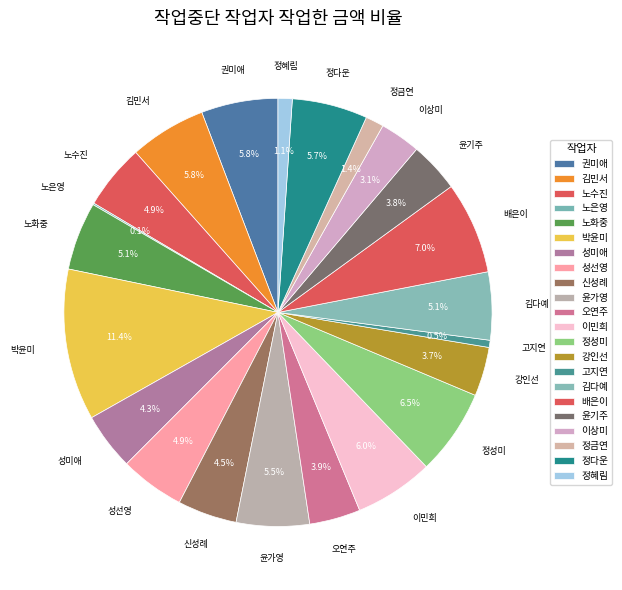

To the nearest percent, what is the difference between the 고지연 and 정다운 slice percentages?

5%